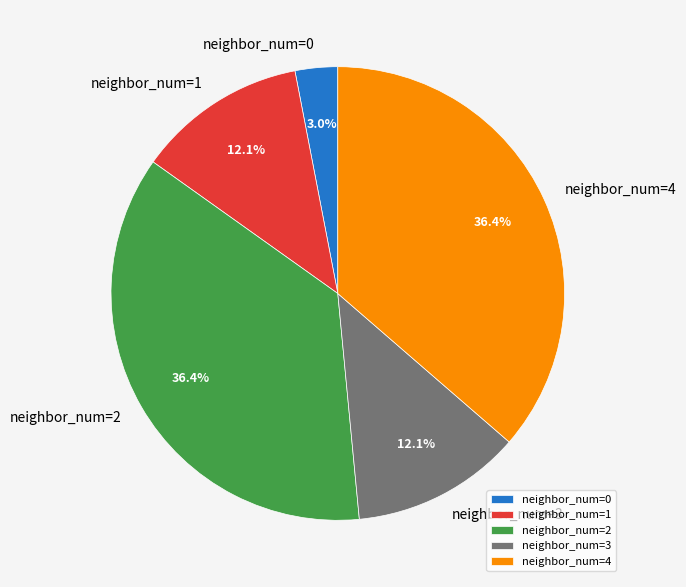

Count the number of slices in the pie.

5